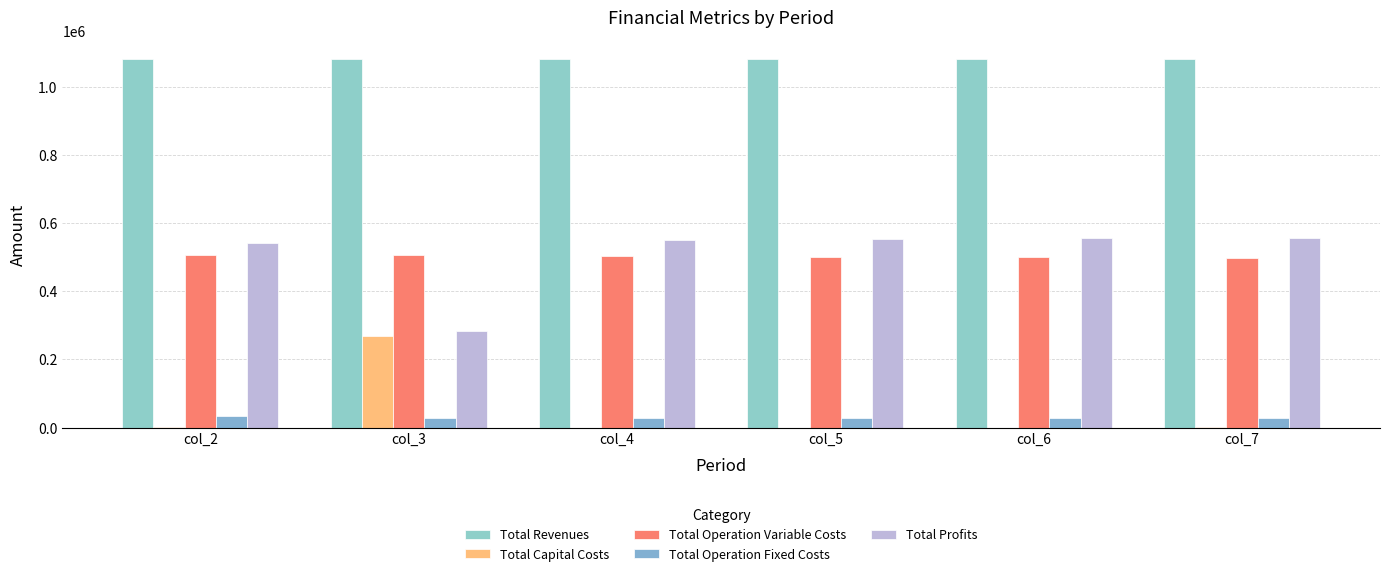

Which series has the largest range (max minus min)?

Total Profits